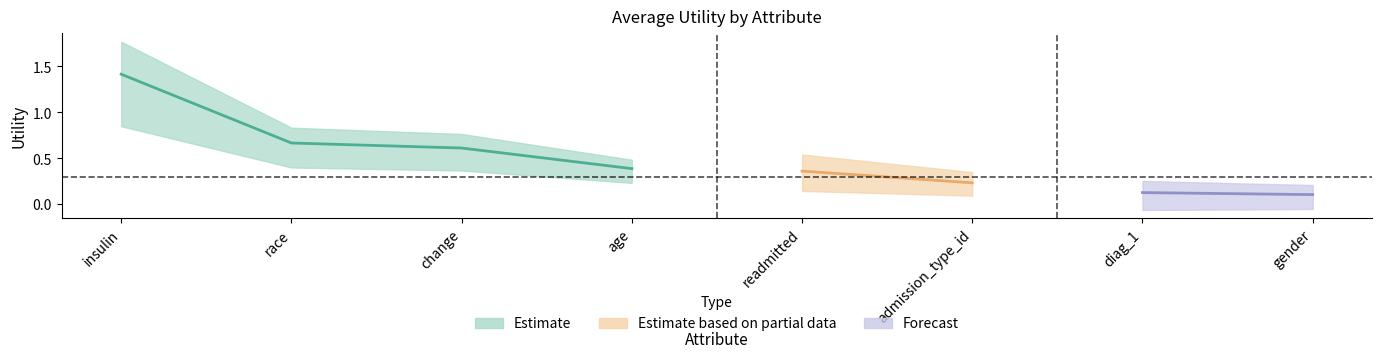

Reading left to right, list all the values displayed in this chart.

1.4	0.7	0.6	0.4	0.4	0.2	0.1	0.1